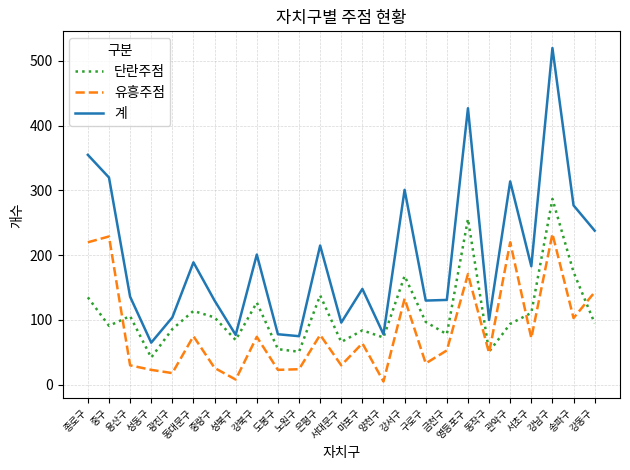

Is it true that 단란주점 equals 69 at 성북구?

True